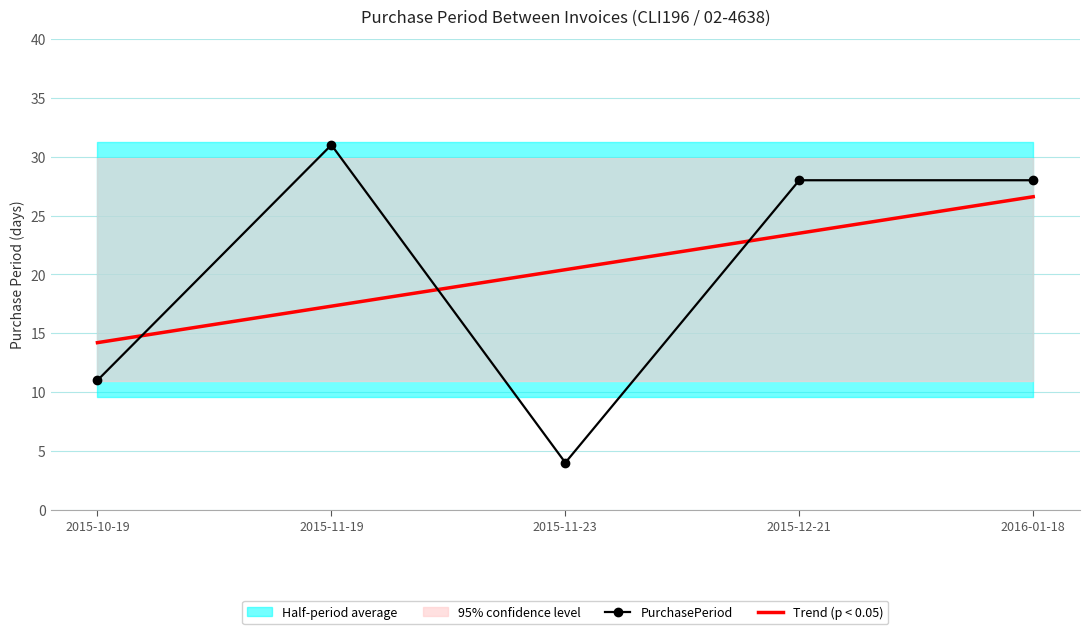

Reading right to left, extract all data points from this chart.

PurchasePeriod: 28.0	28.0	4.0	31.0	11.0
Trend (p < 0.05): 26.6	23.5	20.4	17.3	14.2